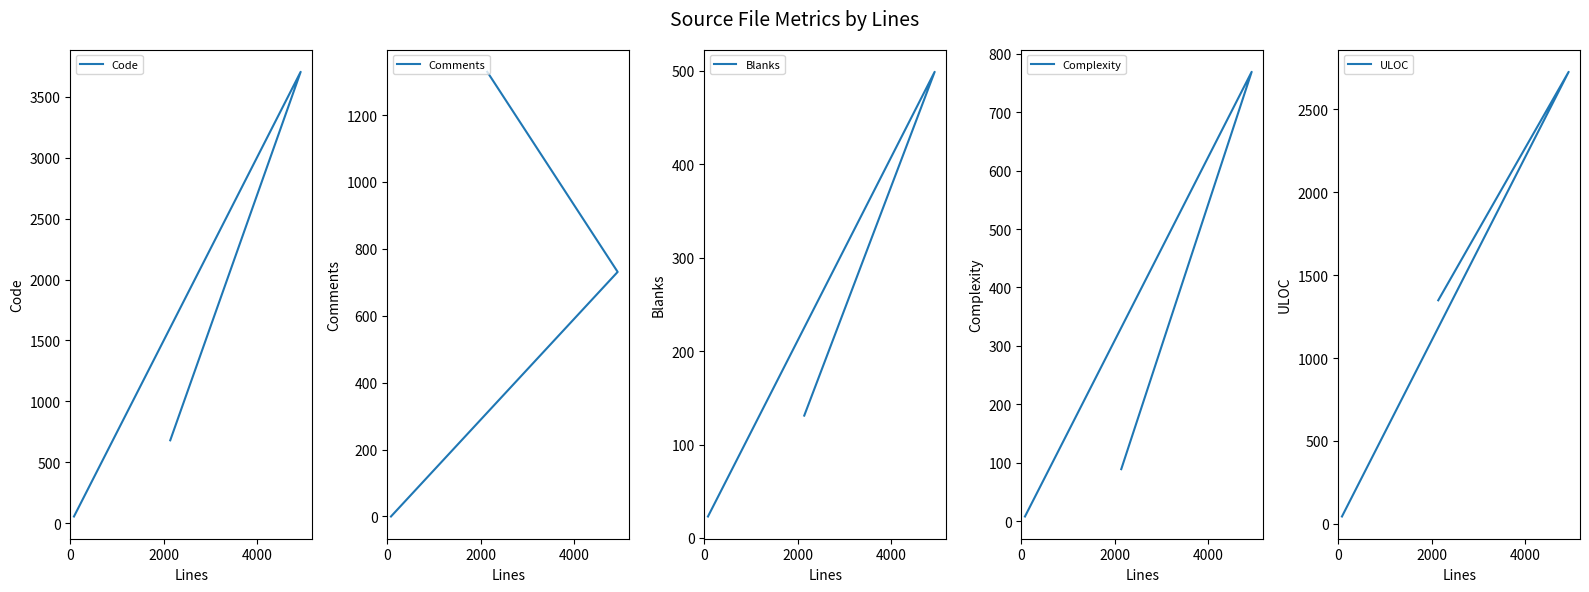

At how many categories does at least one series exceed 3428?

1